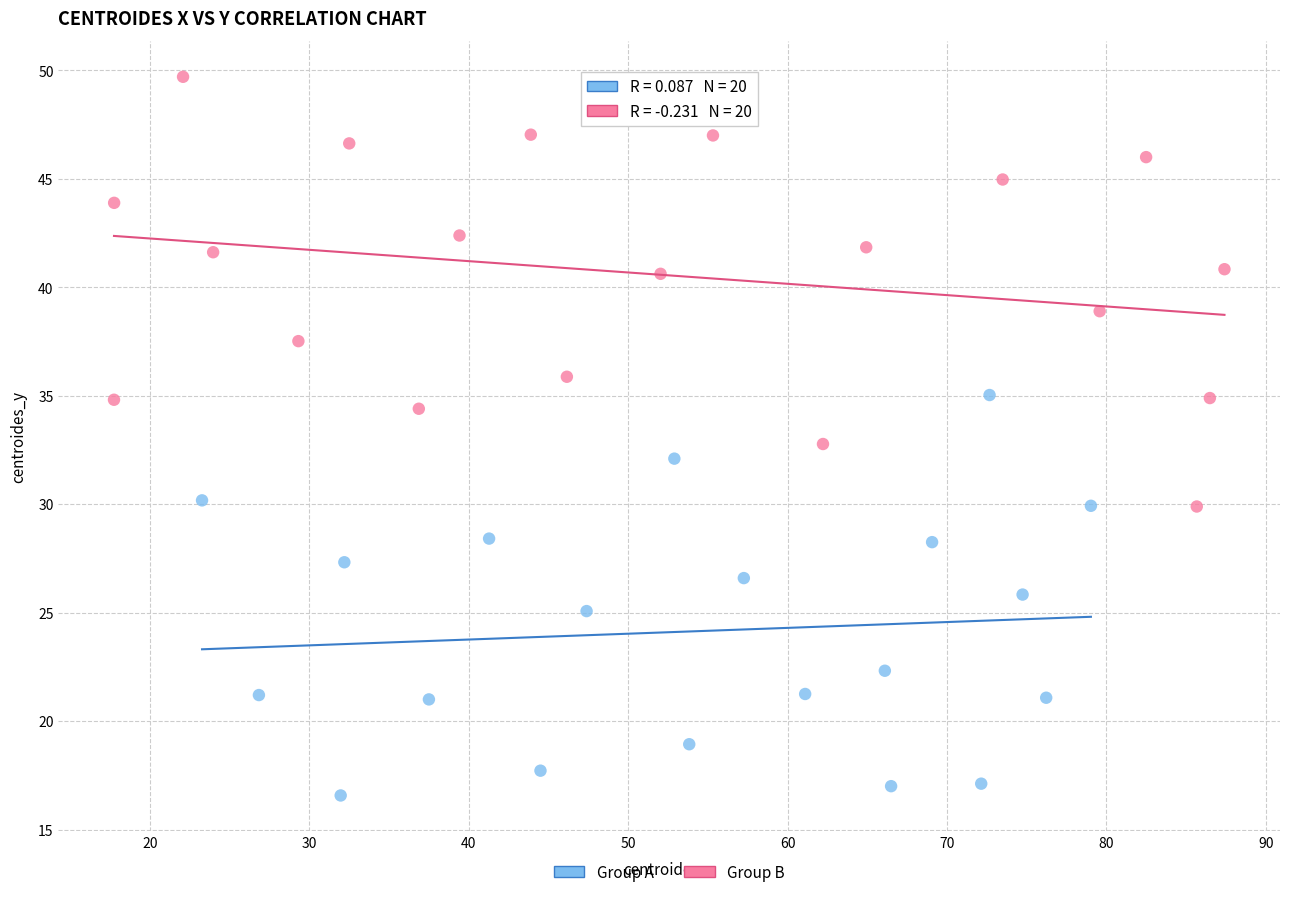

Which series contains the lowest Y value?

Group A